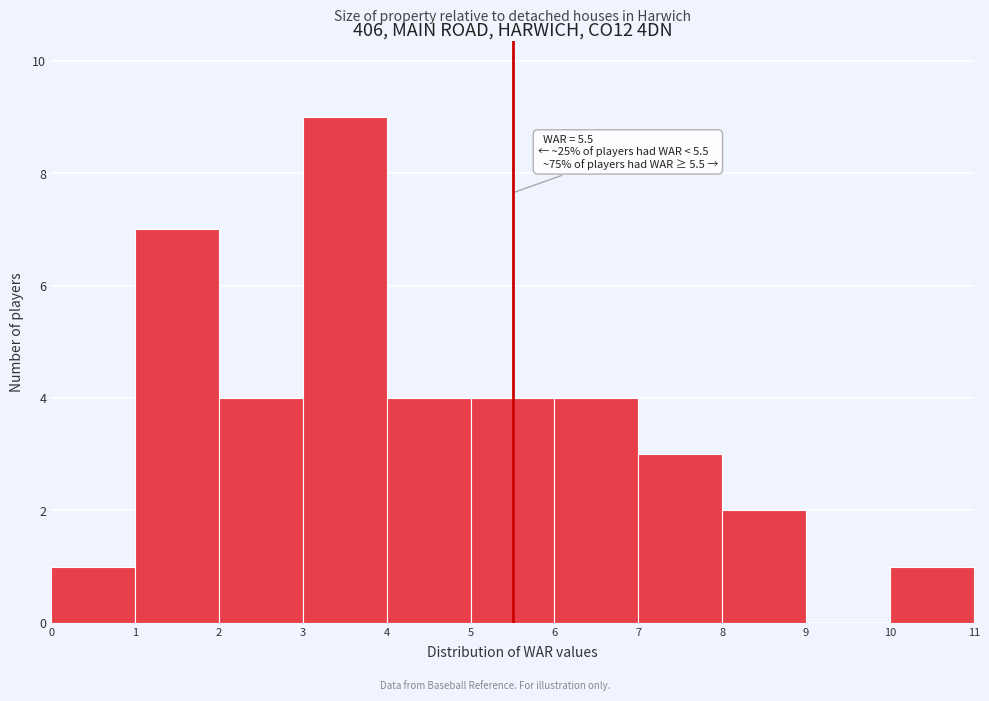

Which range on the x-axis has the tallest bar?

3 to 4